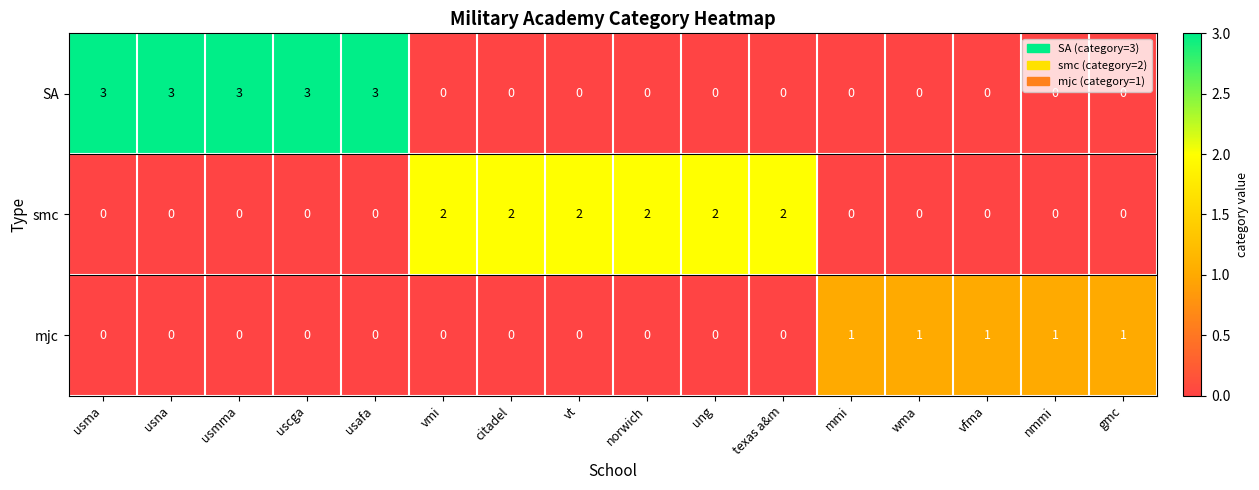

What is the sum of all mjc values?

5